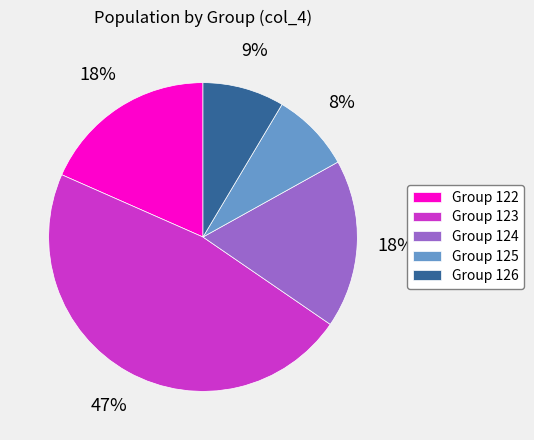

Combined, do Group 126 and Group 123 account for over 50%?

Yes